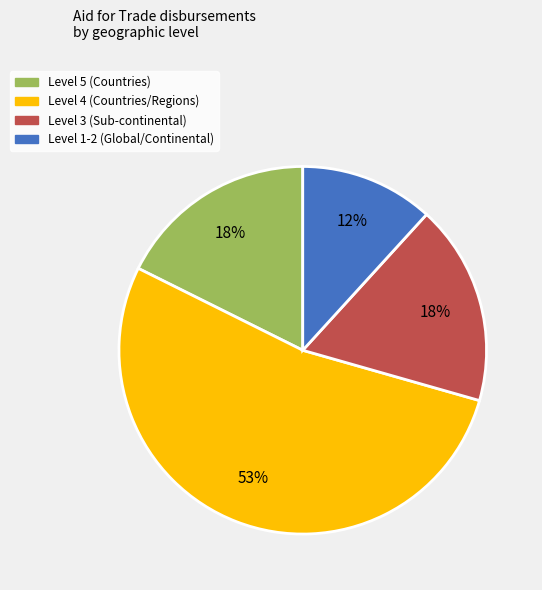

To the nearest percent, what is the difference between the largest and smallest slice percentages?

41%